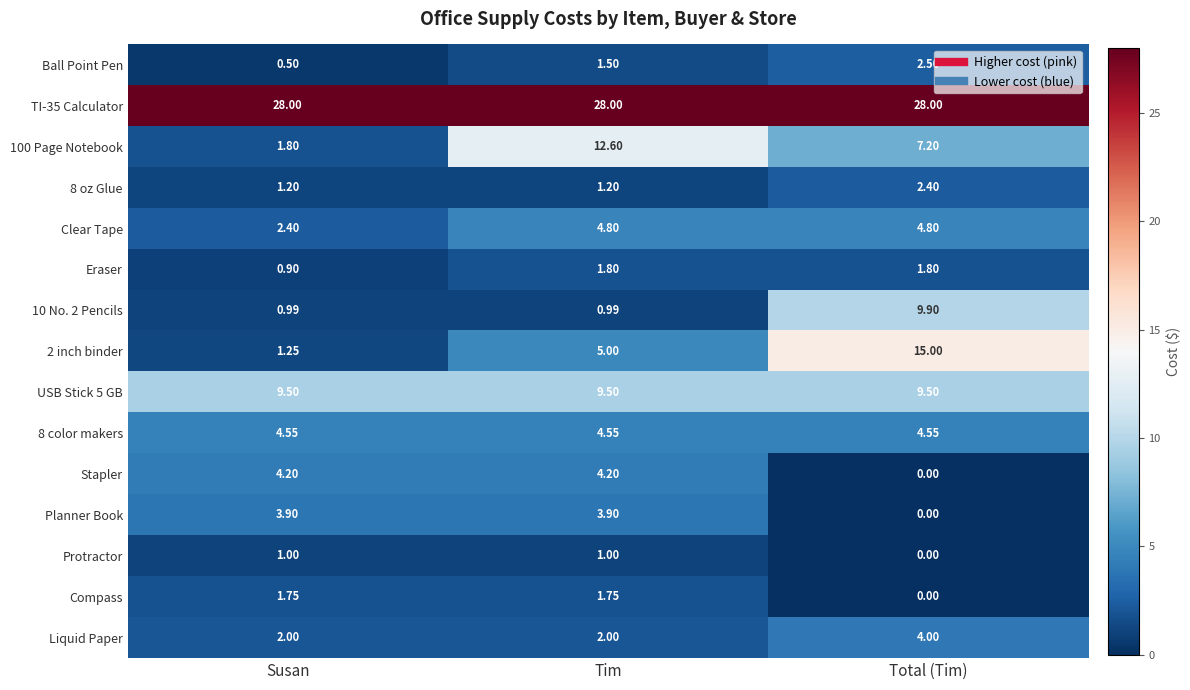

At which label is Compass closest to 0?

Total (Tim)